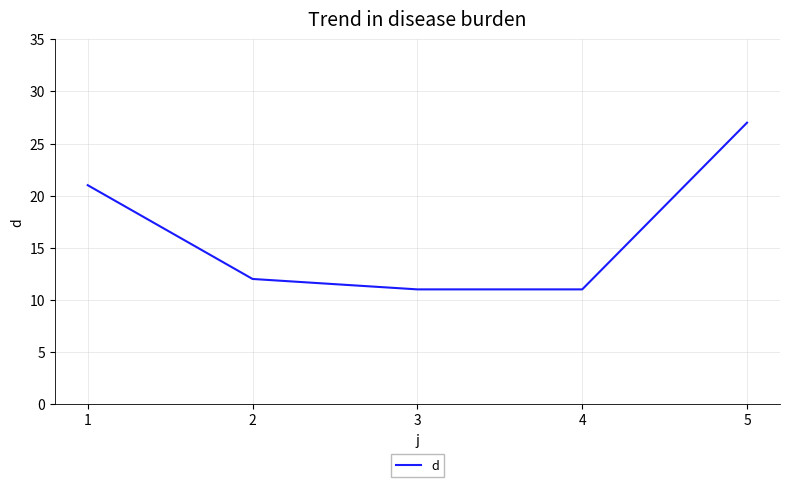

The chart shows a value of 19 at 2. True or false?

False